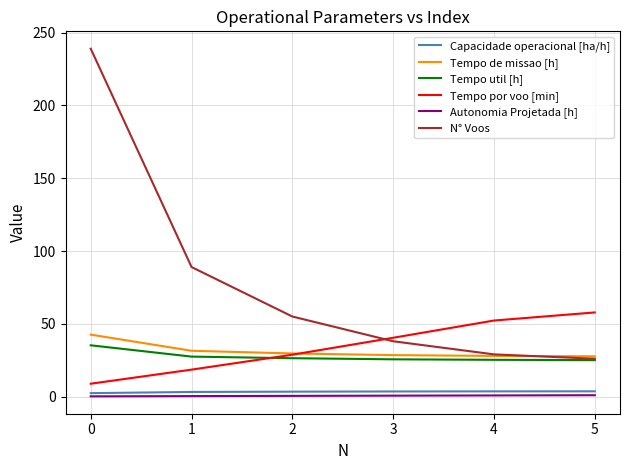

The Tempo de missao [h] series shows 16.5 at 5. True or false?

False